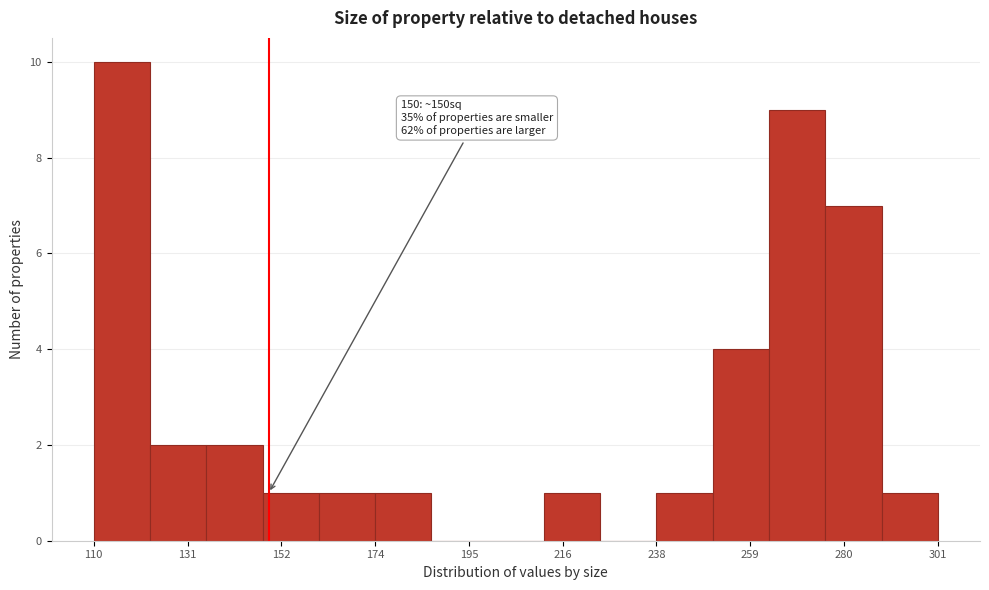

Read against the x-axis, roughly where is the centre of the tallest bar?

115